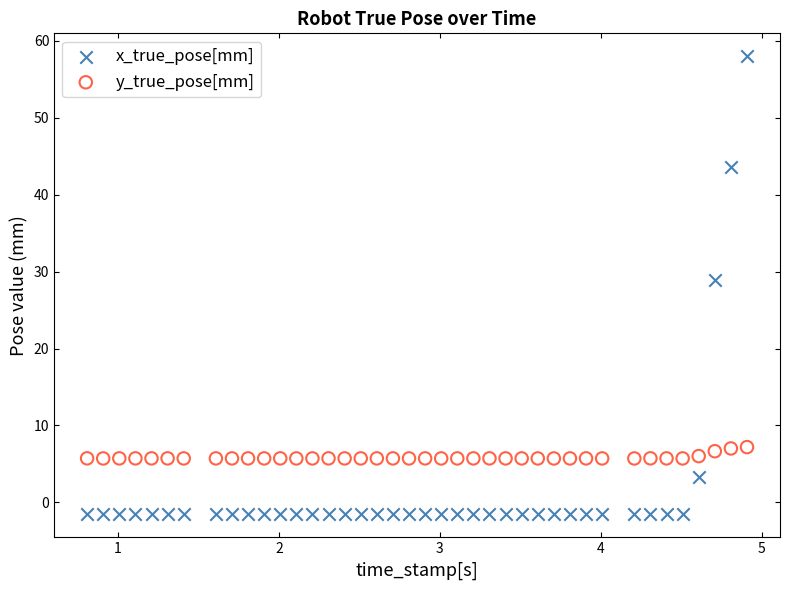

Which series reaches the minimum Y coordinate?

x_true_pose[mm]